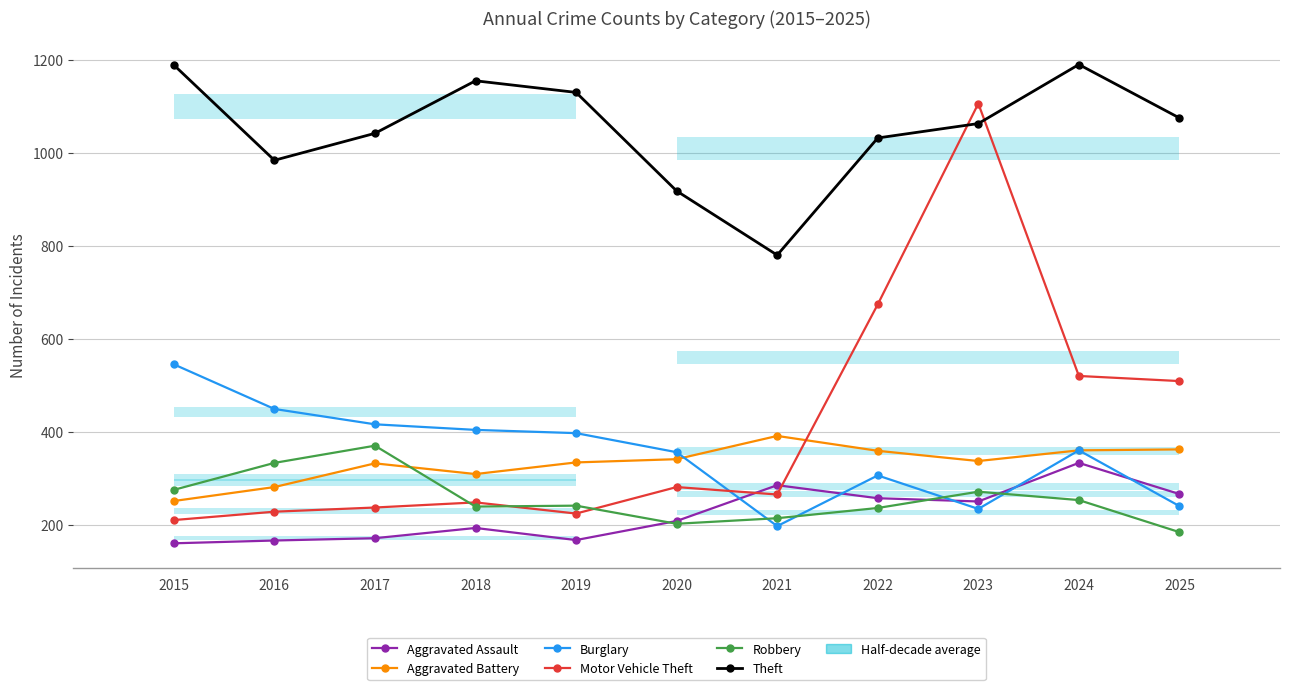

What is the average value of the Aggravated Battery series?

332